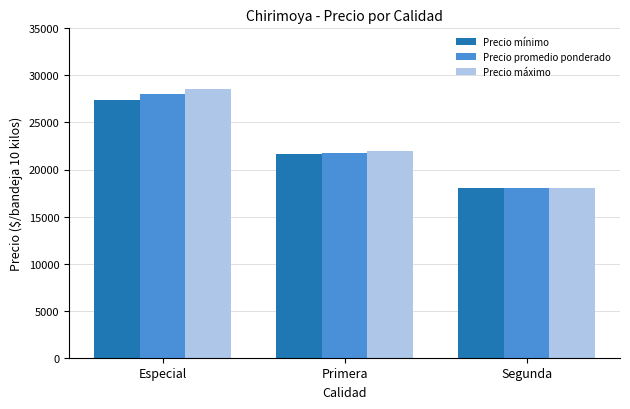

How many bars are there in total?

9